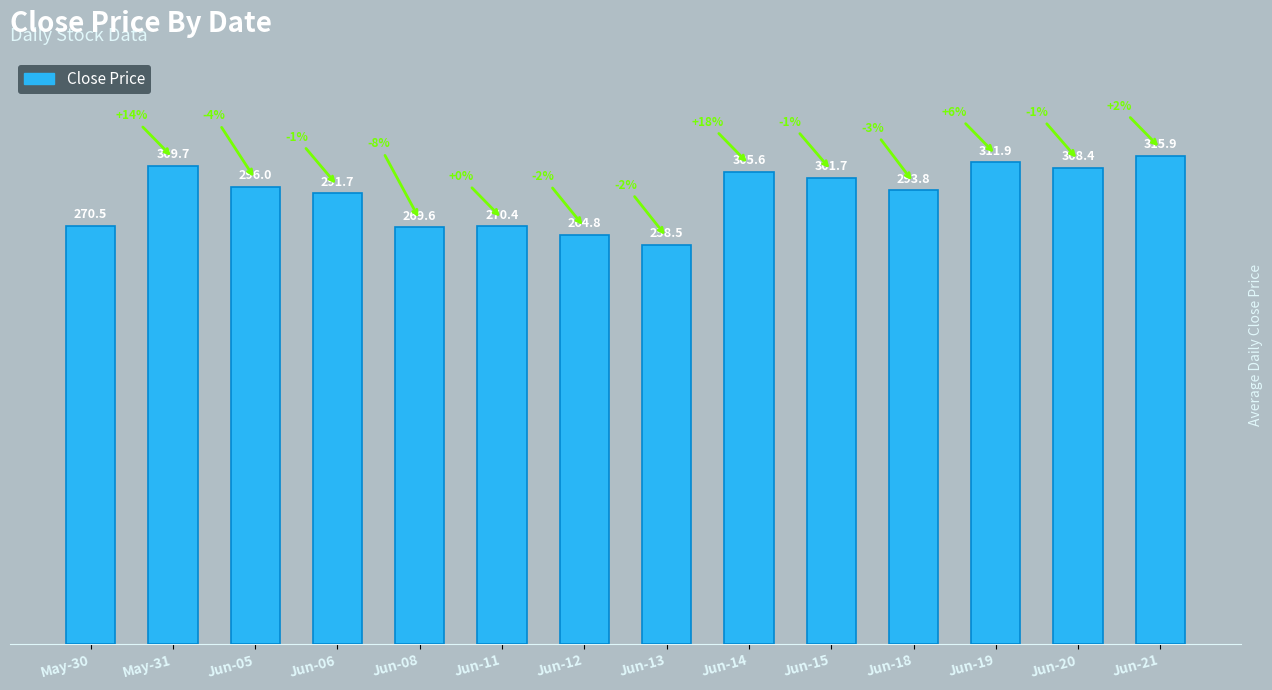

The chart shows a value of 200.5 at Jun-14. True or false?

False